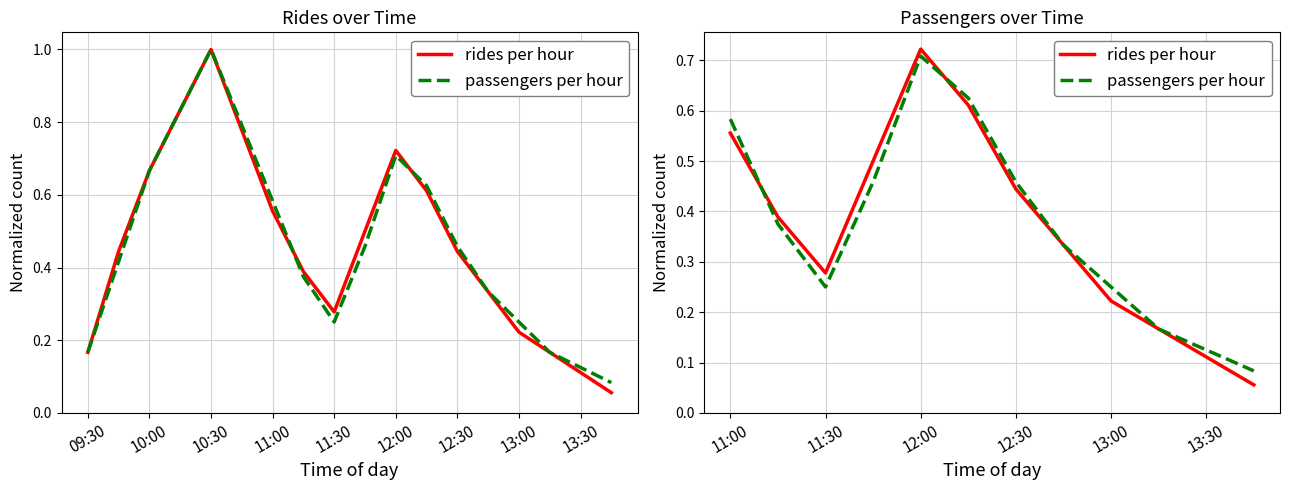

True or false: passengers per hour has a value of 1.2 at 12:00.

False